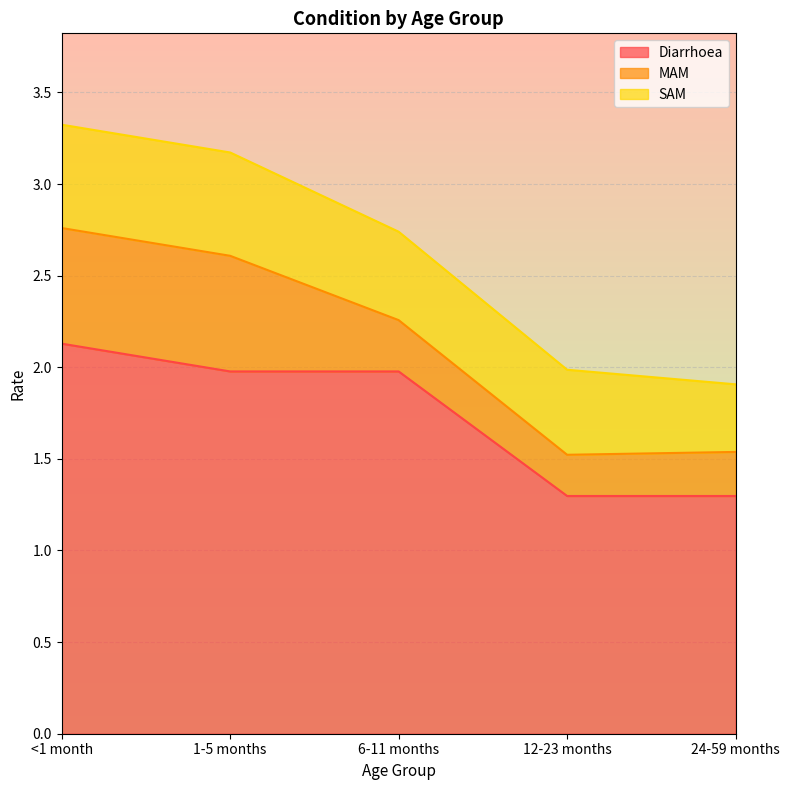

What position from the left is 6-11 months?

3